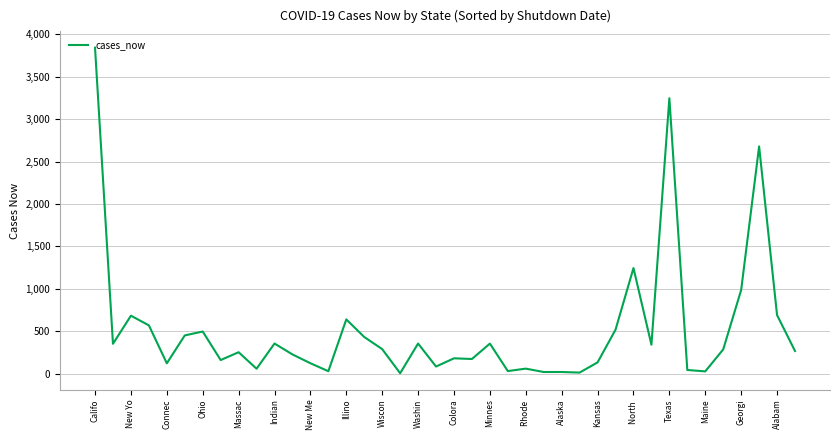

Is this an area chart (filled region under the line)?

No